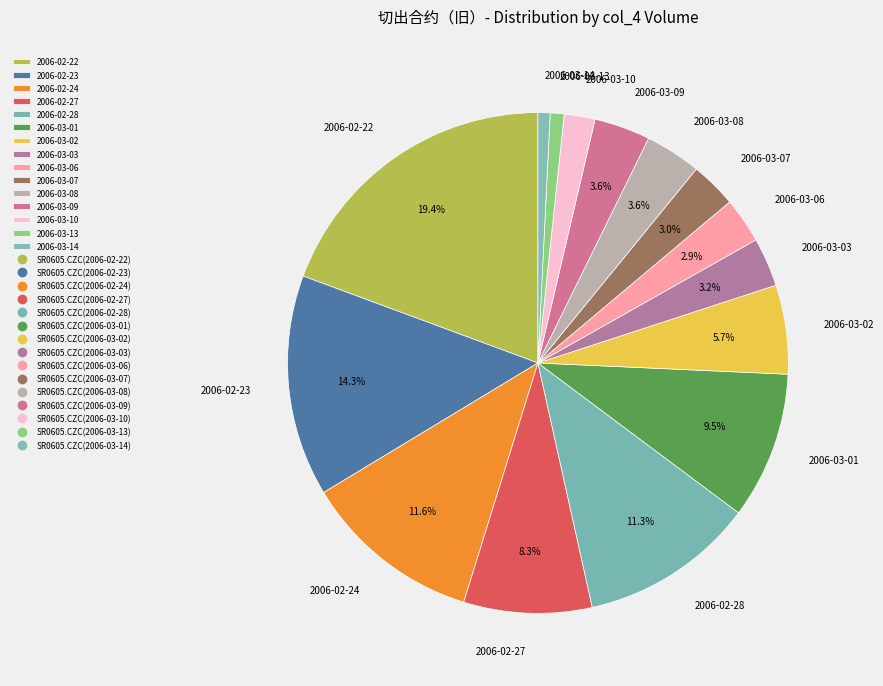

Between 2006-03-02 and 2006-02-23, which is larger?

2006-02-23